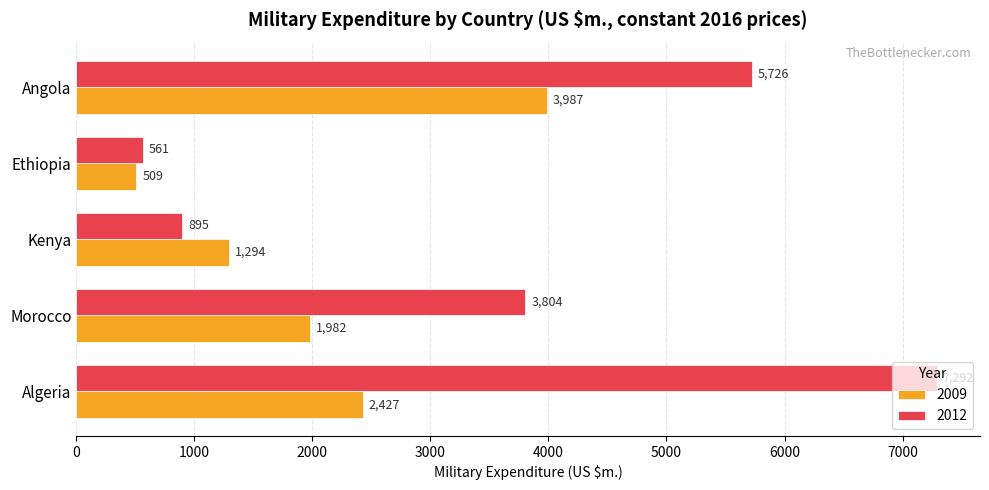

True or false: 2009 has a value of 403.0 at Kenya.

False